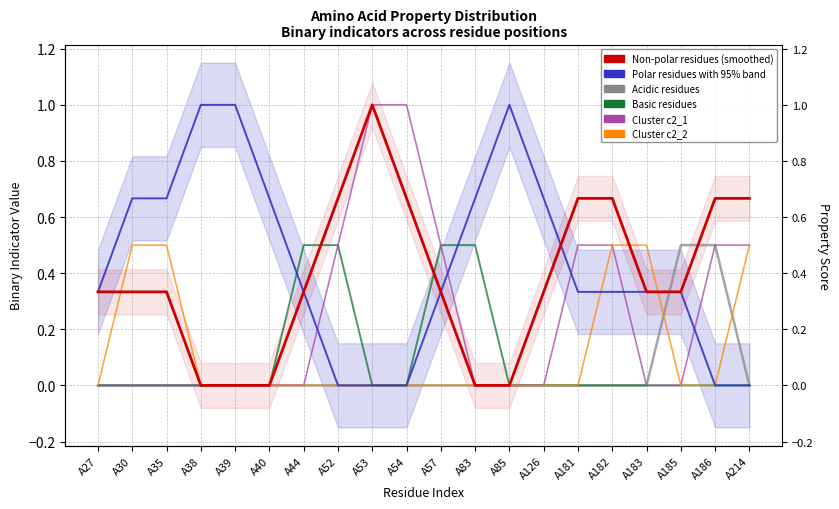

Between A44 and A57, which is larger?

A44